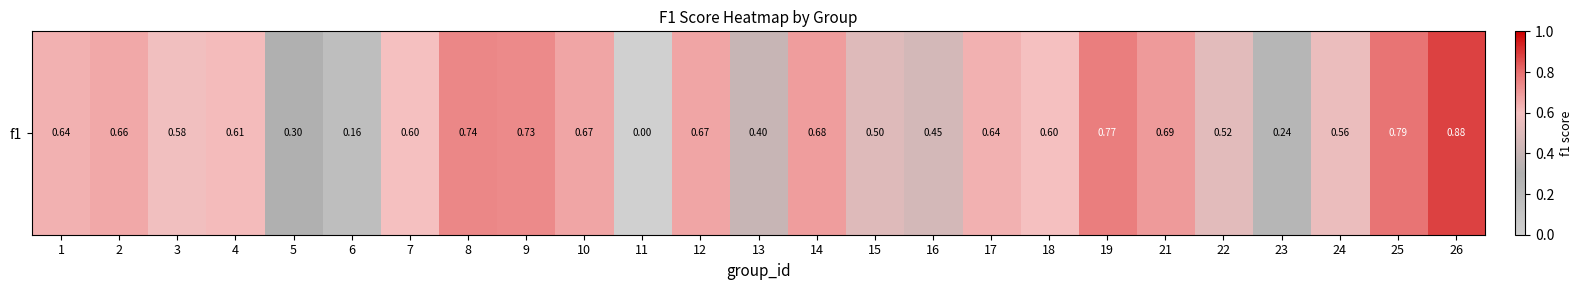

Count the values in the range 0 to 1.

25